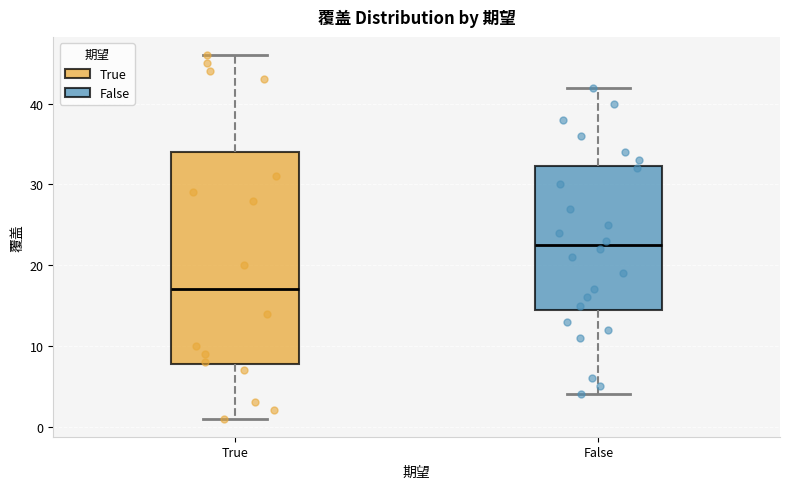

Where does the upper whisker of the box for False end on the y-axis? The values are not printed on the chart, so give them approximately, as read against the axis.

42